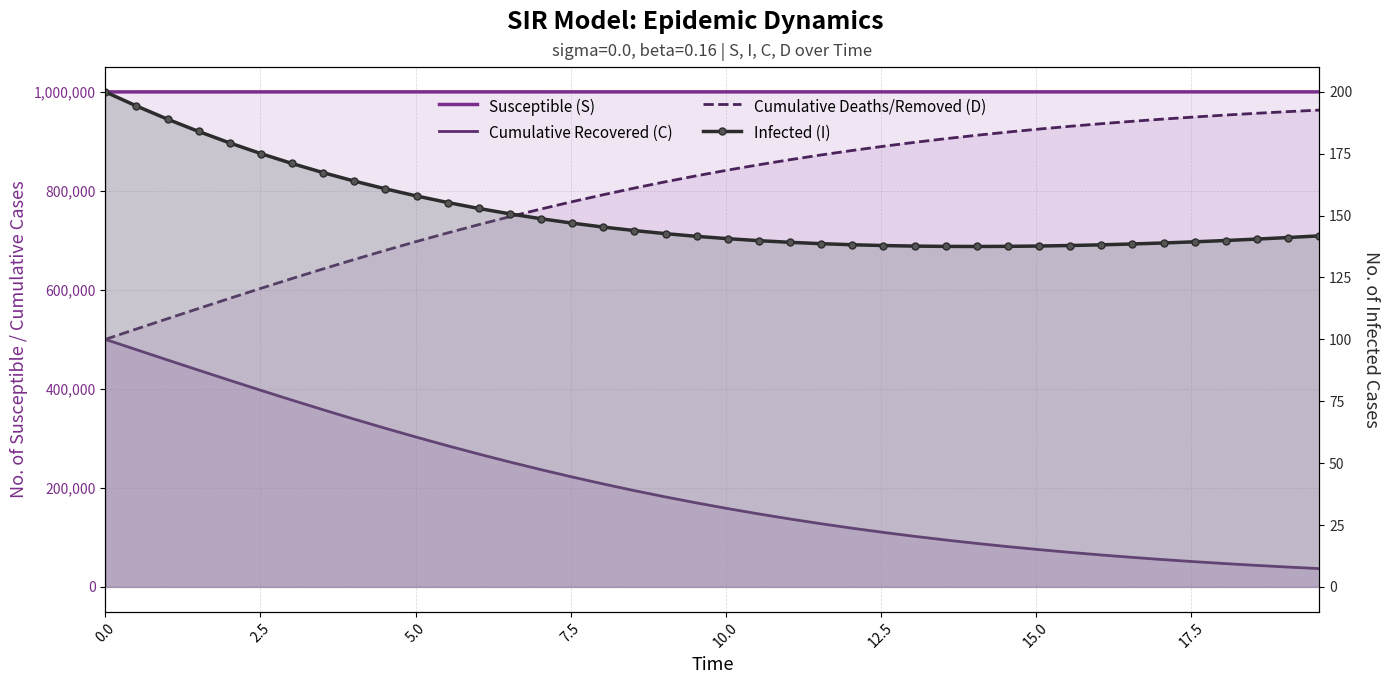

Reading right to left, what are all the values shown in this chart?

Susceptible (S): 999858.2	999858.9	999859.5	999860.1	999860.6	999861.0	999861.5	999861.8	999862.1	999862.3	999862.4	999862.5	999862.4	999862.3	999862.1	999861.8	999861.3	999860.8	999860.1	999859.3	999858.4	999857.3	999856.0	999854.6	999853.0	999851.3	999849.3	999847.1	999844.7	999842.1	999839.2	999836.0	999832.6	999828.9	999824.9	999820.6	999816.0	999811.0	999805.7	999800.0
Cumulative Recovered (C): 36938.3	40030.6	43370.1	46974.7	50862.8	55054.2	59569.3	64429.5	69656.8	75274.1	81304.8	87772.8	94702.4	102117.7	110043.1	118502.4	127518.9	137114.6	147310.5	158125.7	169576.9	181678.5	194441.5	207873.3	221977.3	236752.3	252191.9	268284.4	285012.5	302352.5	320275.0	338744.1	357717.6	377147.8	396981.0	417158.7	437617.7	458291.2	479109.2	500000.0
Cumulative Deaths/Removed (D): 963061.7	959969.4	956629.9	953025.3	949137.2	944945.8	940430.7	935570.5	930343.2	924725.9	918695.2	912227.2	905297.6	897882.3	889956.9	881497.6	872481.1	862885.4	852689.5	841874.3	830423.1	818321.5	805558.5	792126.7	778022.7	763247.7	747808.1	731715.6	714987.5	697647.5	679725.0	661255.9	642282.4	622852.2	603019.0	582841.3	562382.3	541708.8	520890.8	500000.0
Infected (I): 141.8	141.1	140.5	139.9	139.4	139.0	138.5	138.2	137.9	137.7	137.6	137.5	137.6	137.7	137.9	138.2	138.7	139.2	139.9	140.7	141.6	142.7	144.0	145.4	147.0	148.7	150.7	152.9	155.3	157.9	160.8	164.0	167.4	171.1	175.1	179.4	184.0	189.0	194.3	200.0